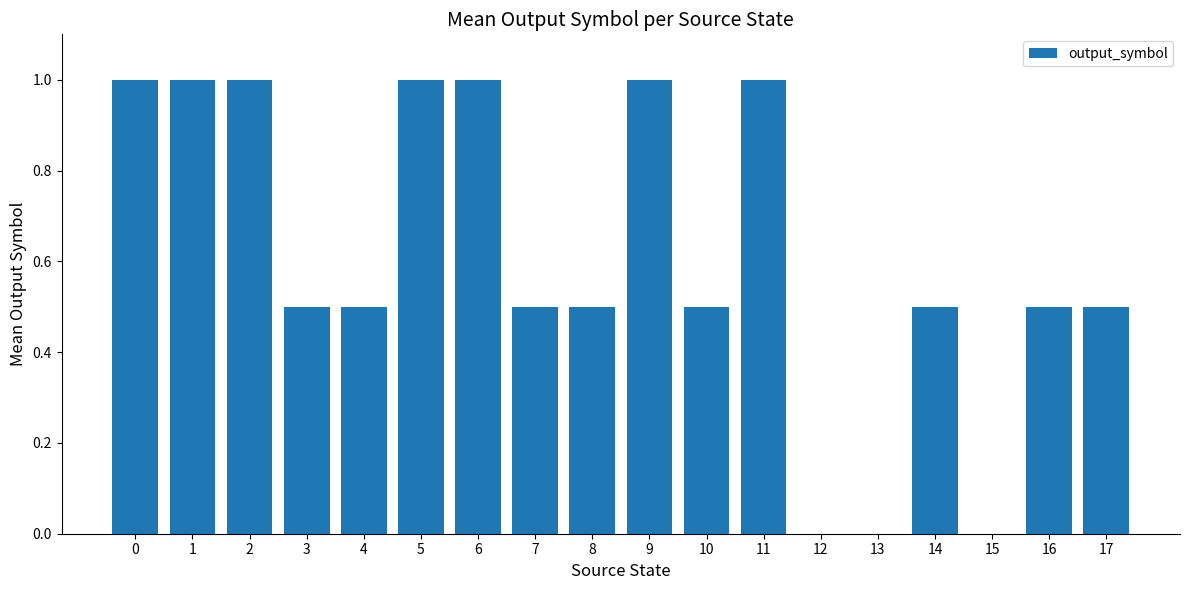

What is the change in value from 6 to 7?

-0.5